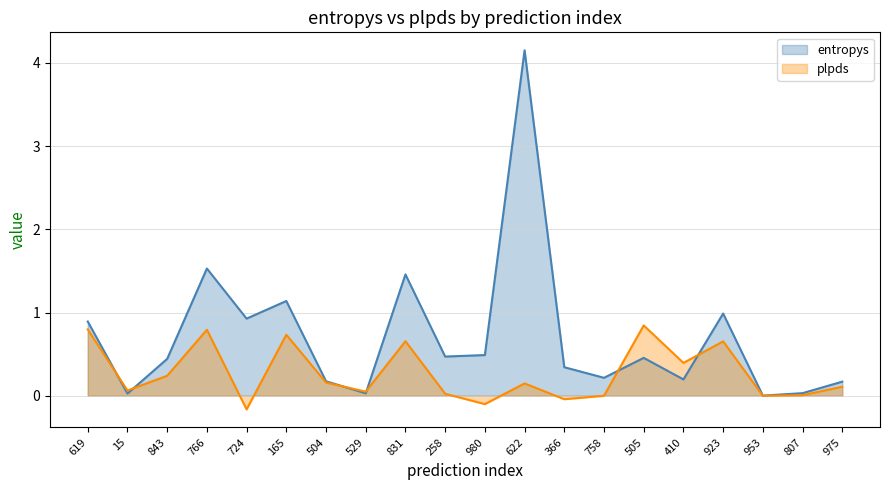

At how many categories does at least one series exceed 2?

1